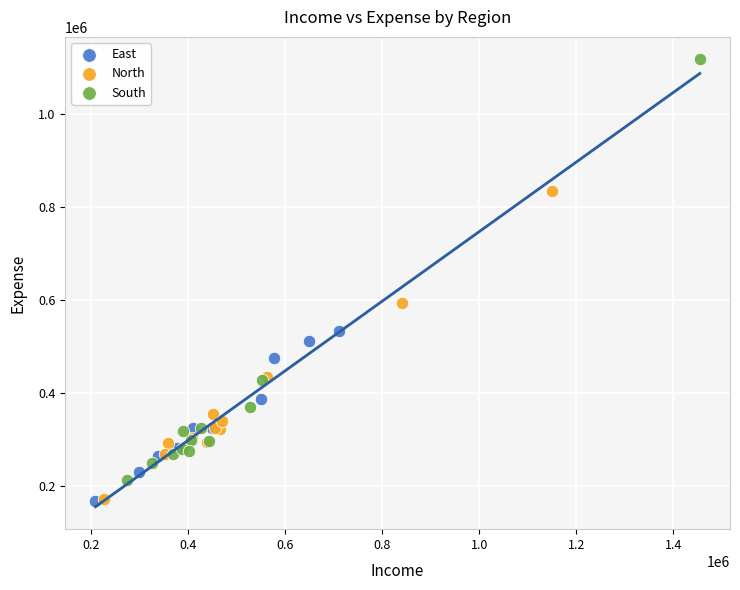

Which series has the largest Y range (max minus min)?

South